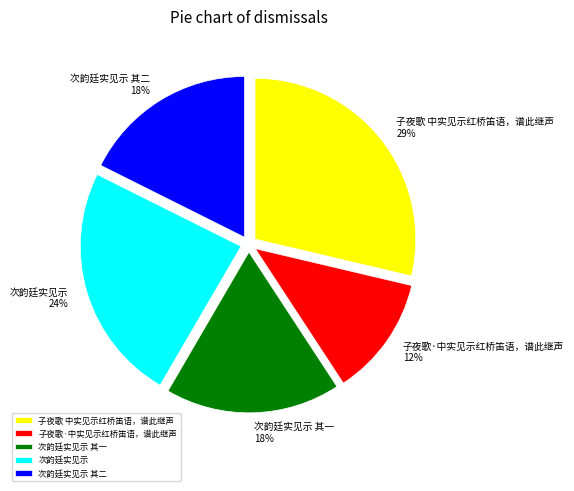

To the nearest percent, what portion does 次韵廷实见示 represent?

24%